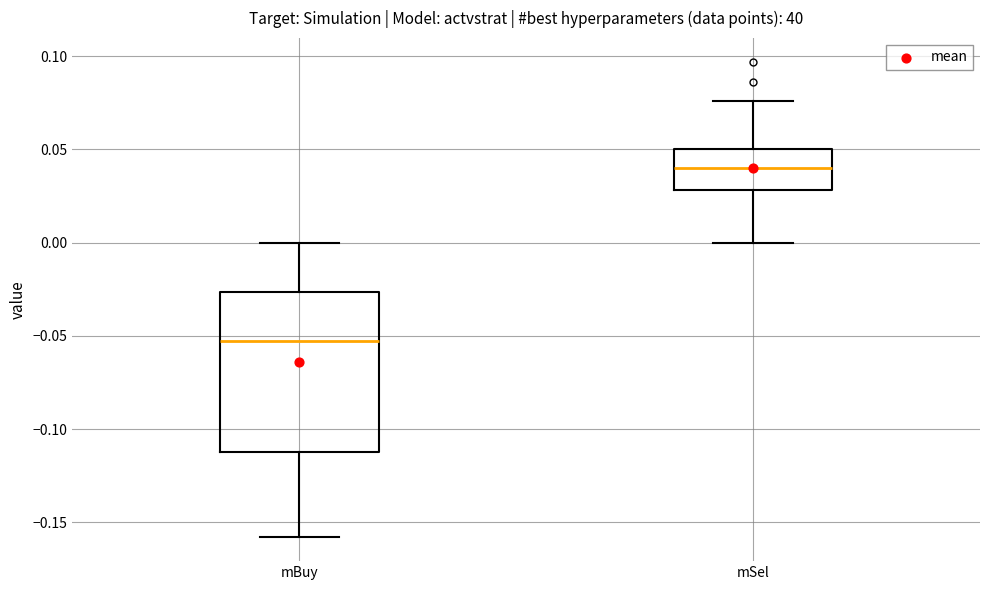

Where is the lower edge of the box for mSel on the y-axis? The values are not printed on the chart, so give them approximately, as read against the axis.

0.030